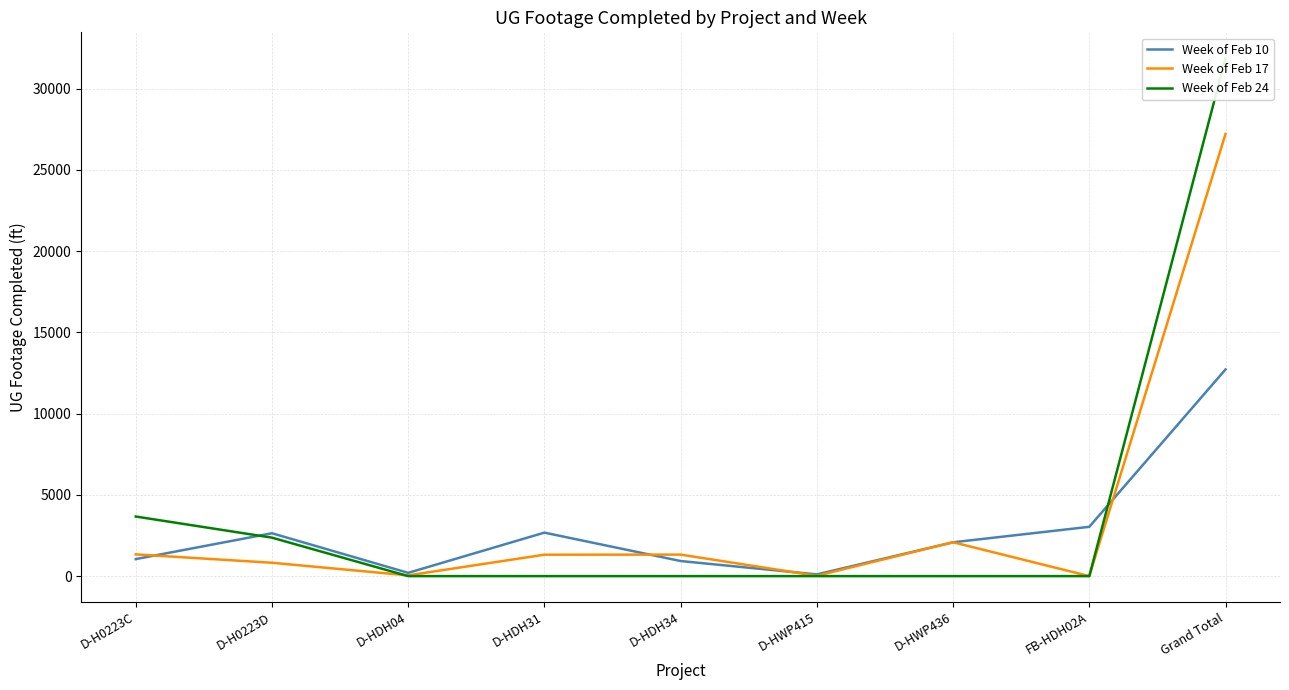

Does the chart have visible grid lines?

Yes